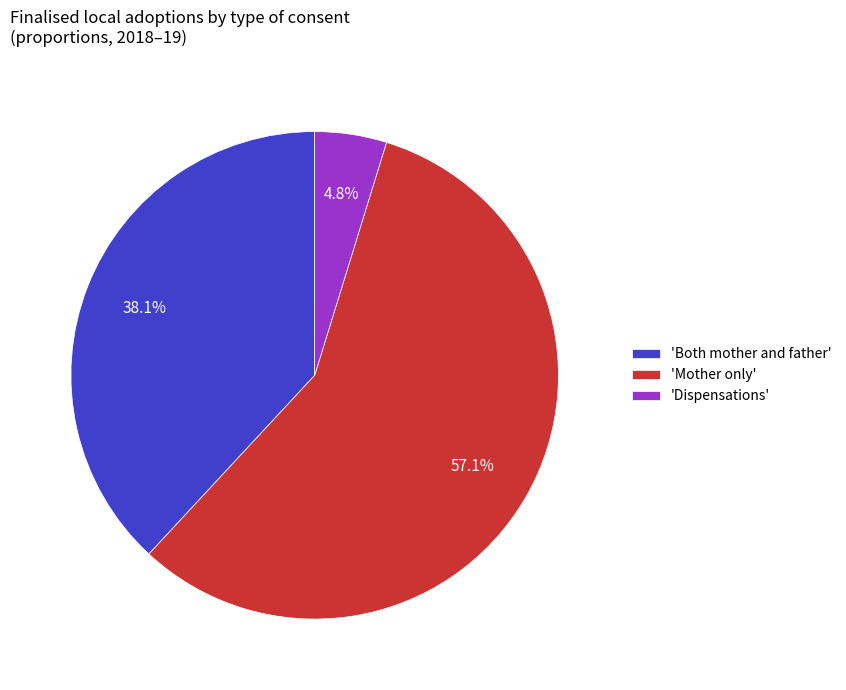

Which category has the biggest portion of the pie?

'Mother only'